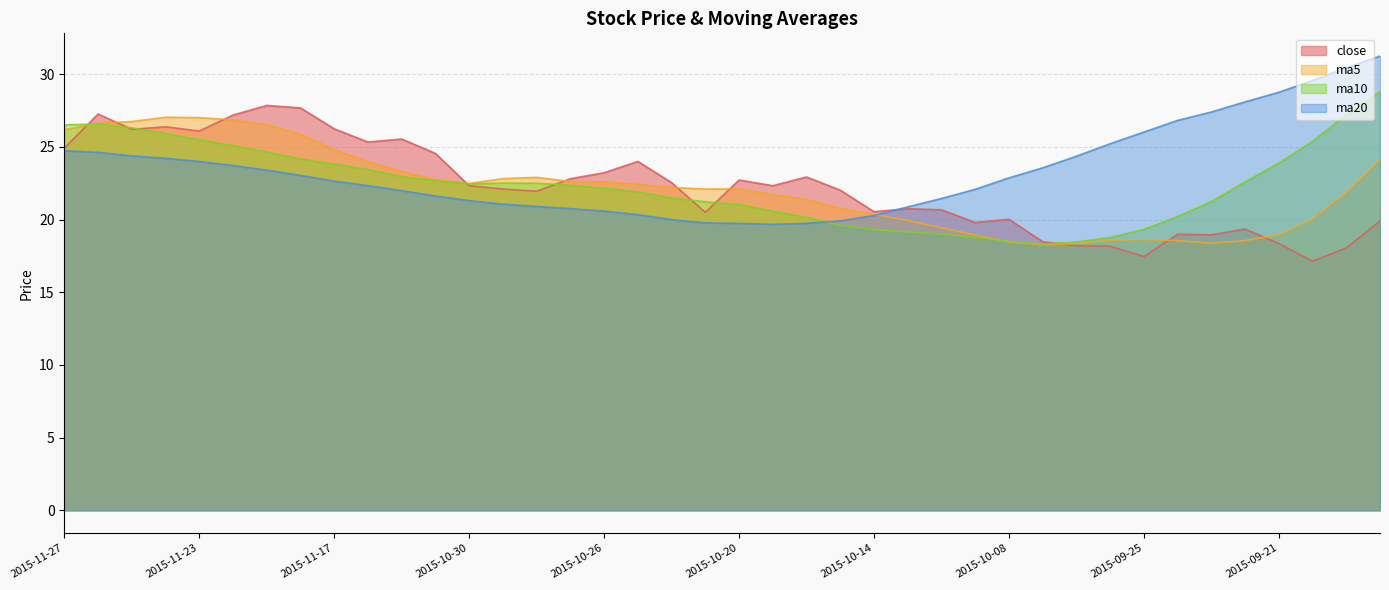

Is it true that ma5 equals 19.9 at 2015-10-13?

True